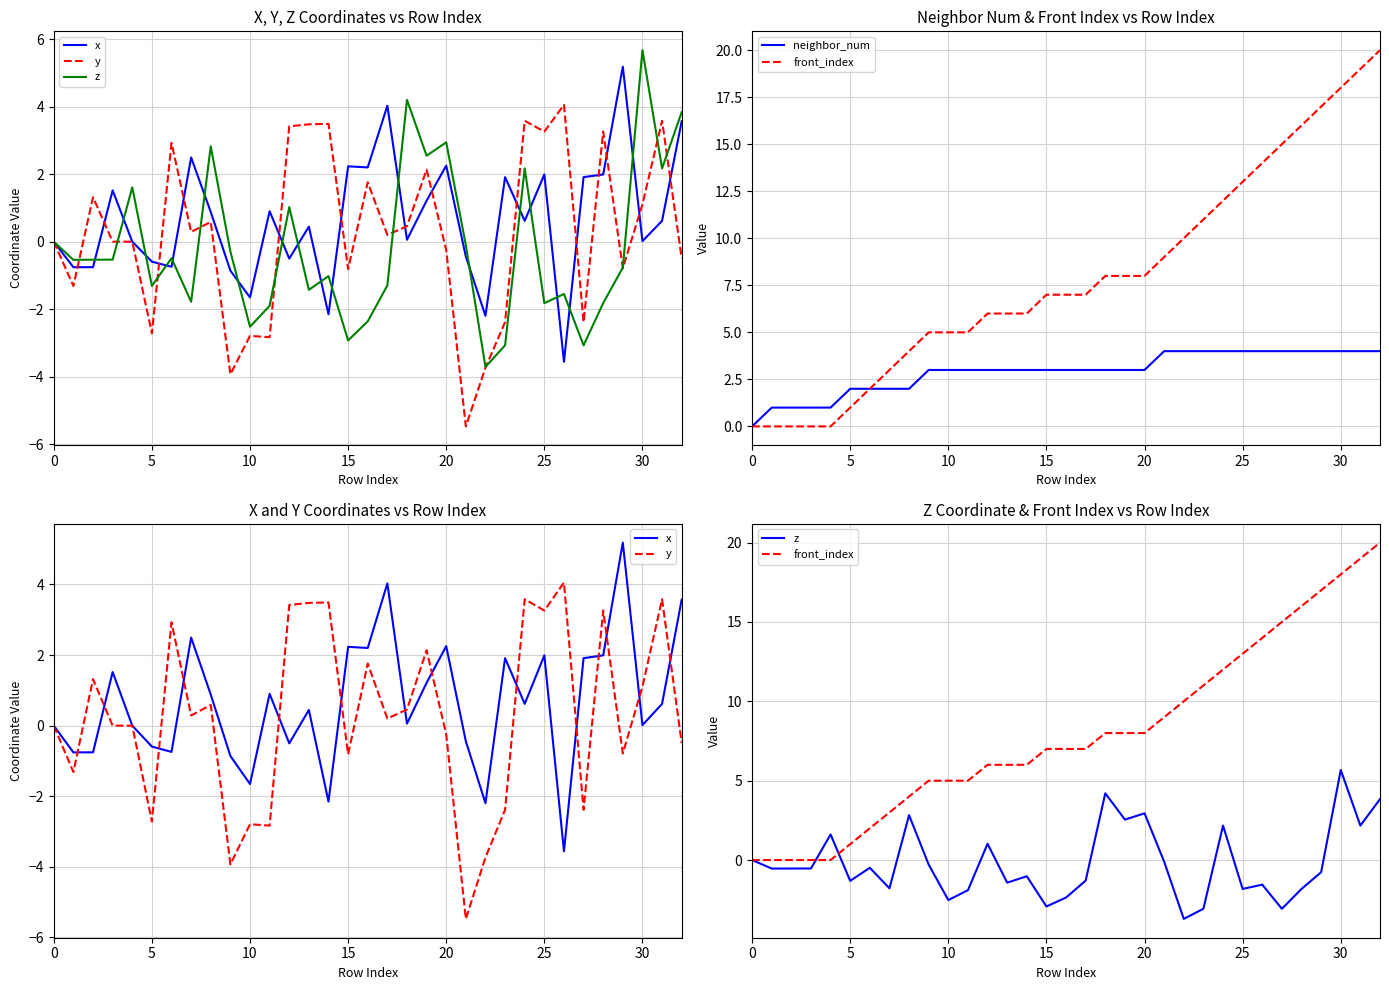

What is the value of the front_index point at the 7th from the left?

2.0